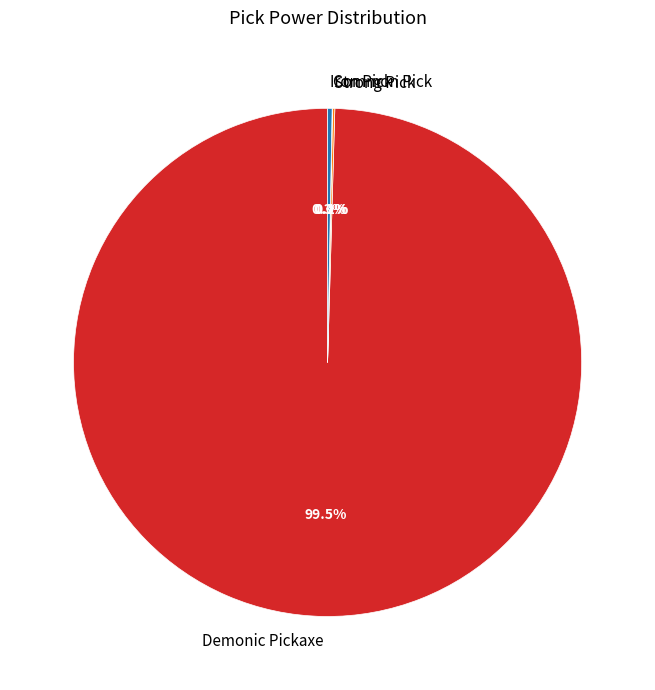

Which category has the biggest portion of the pie?

Demonic Pickaxe